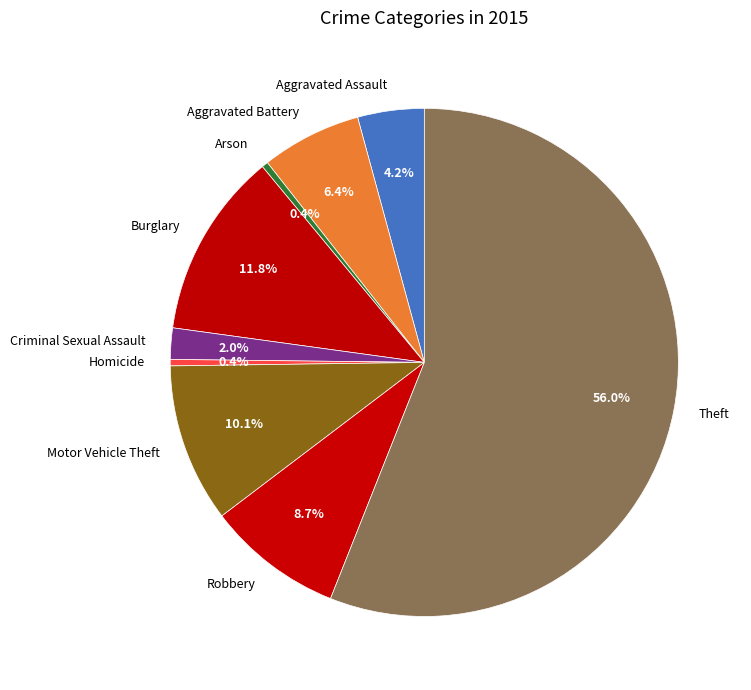

Approximately how many times larger is the value at Theft compared to Homicide?

137.3